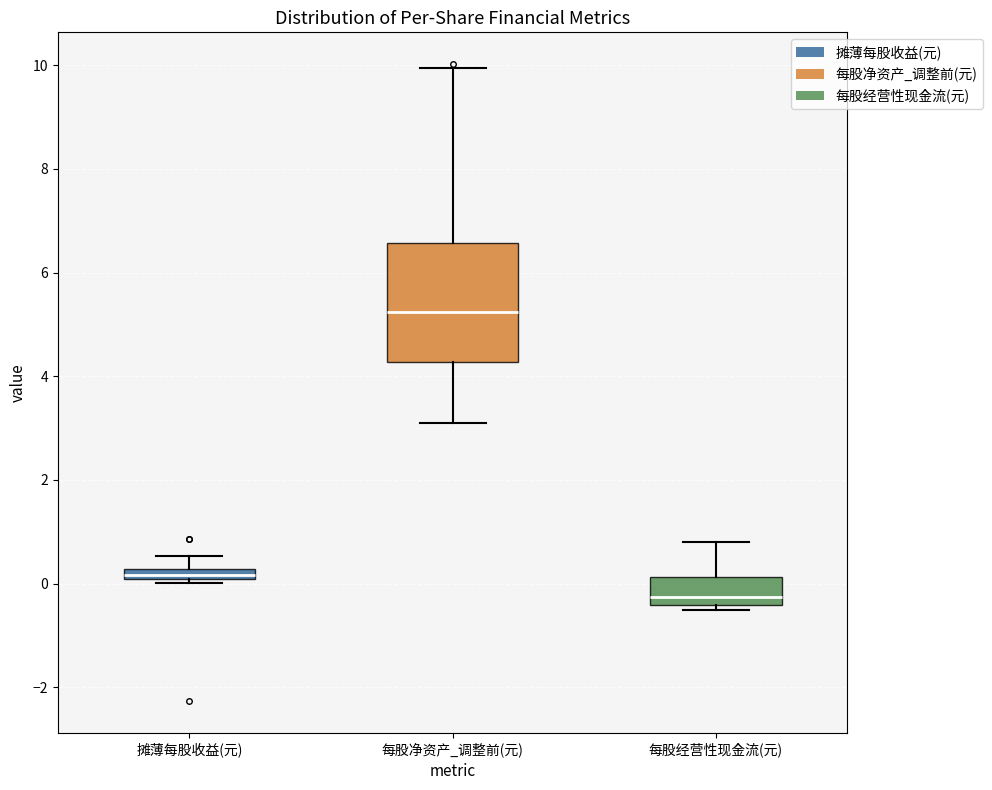

Which box's median line is the lowest?

每股经营性现金流(元)